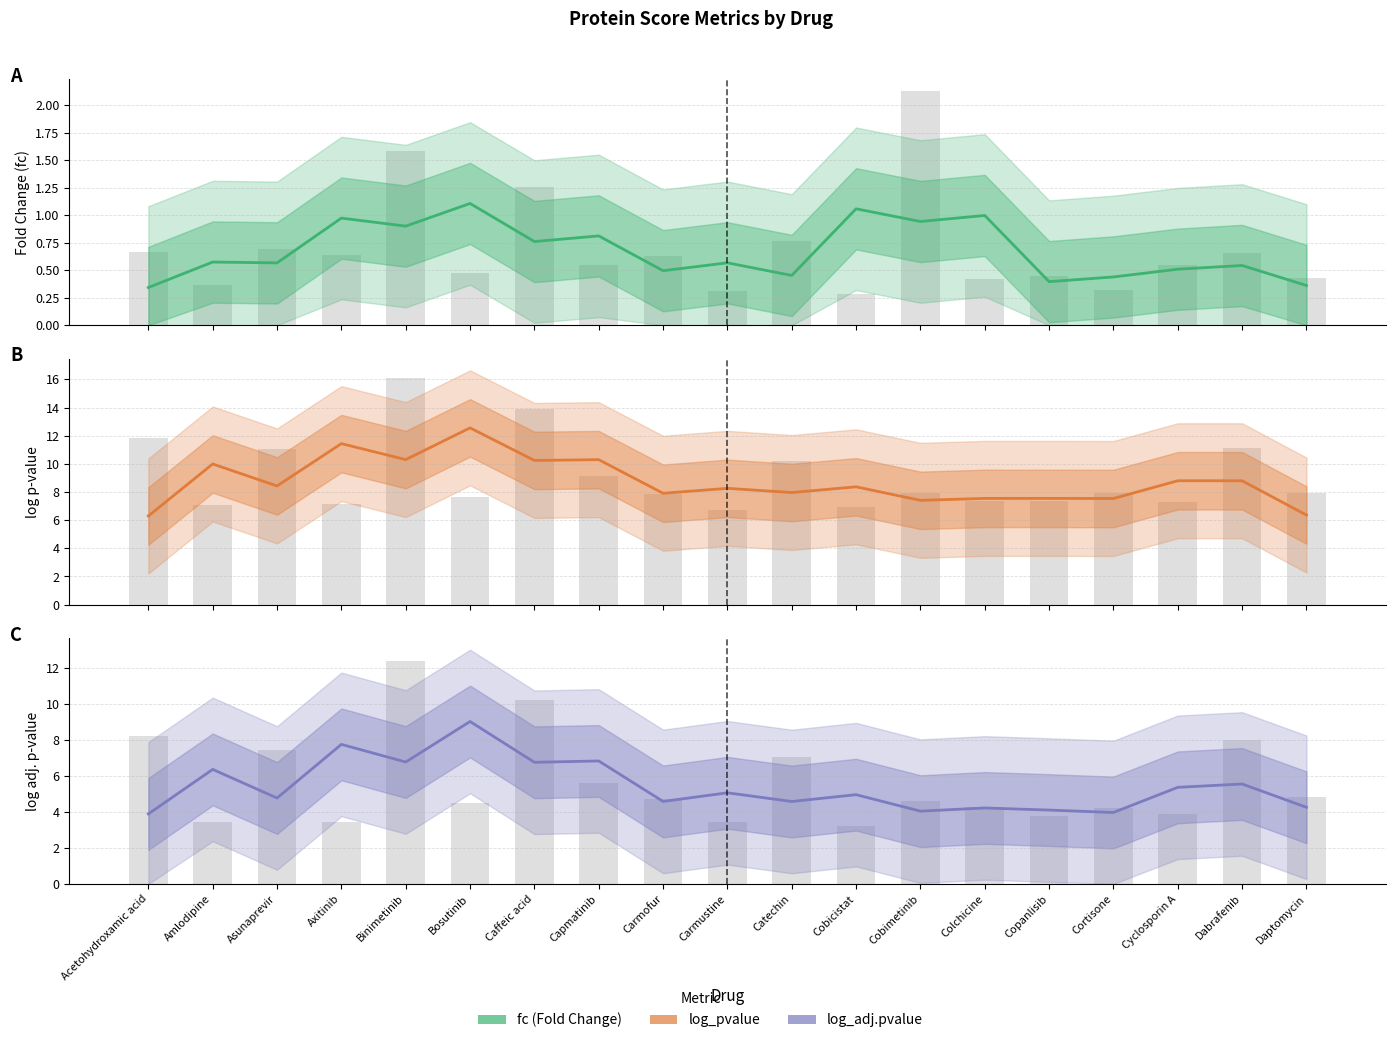

At which label does log_pvalue first exceed 8?

Amlodipine